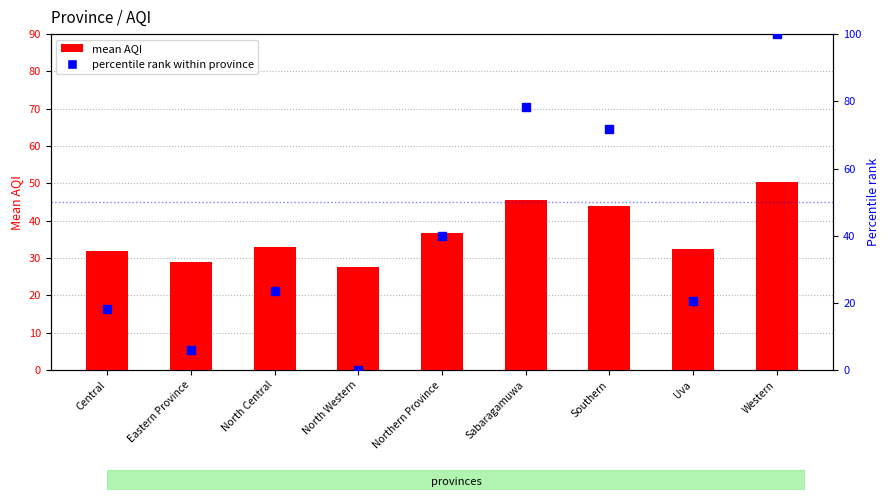

Is the value of mean AQI at Central greater than the value of percentile rank within province at Central?

Yes